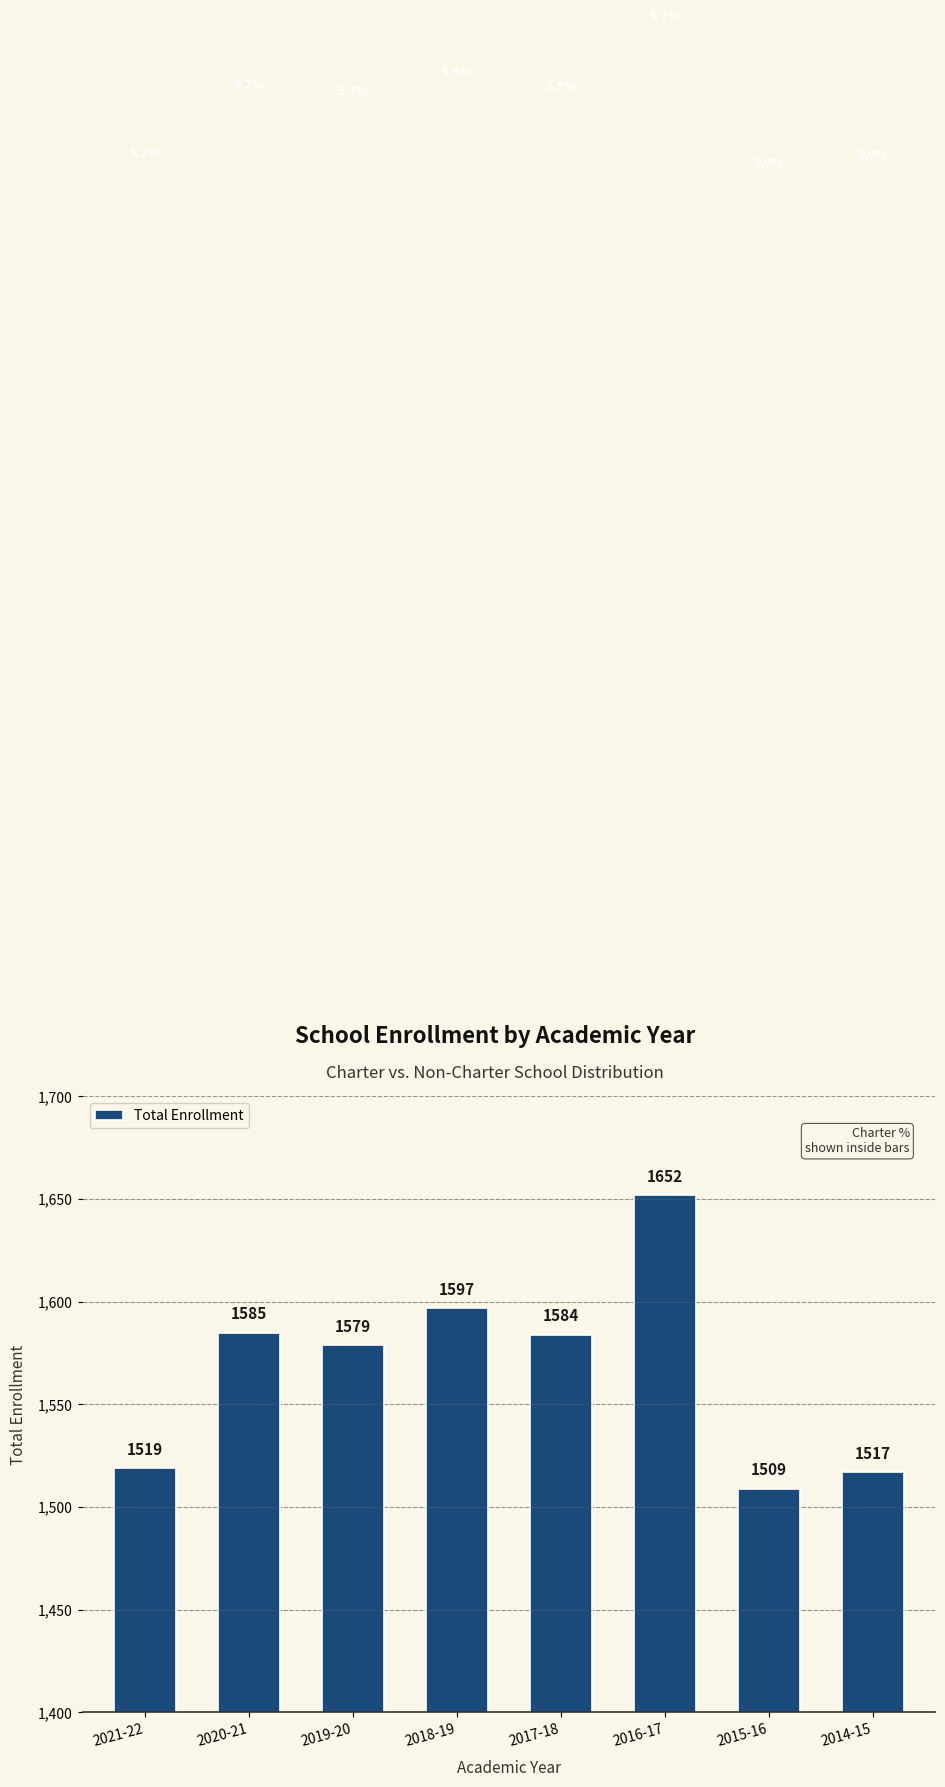

What is the ratio of the value at 2021-22 to the value at 2017-18?

1.0